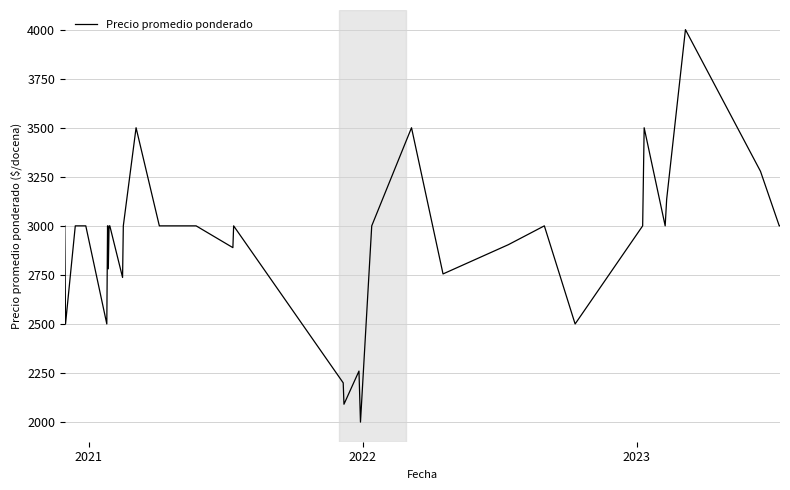

What is the difference between the maximum and minimum values?

2000